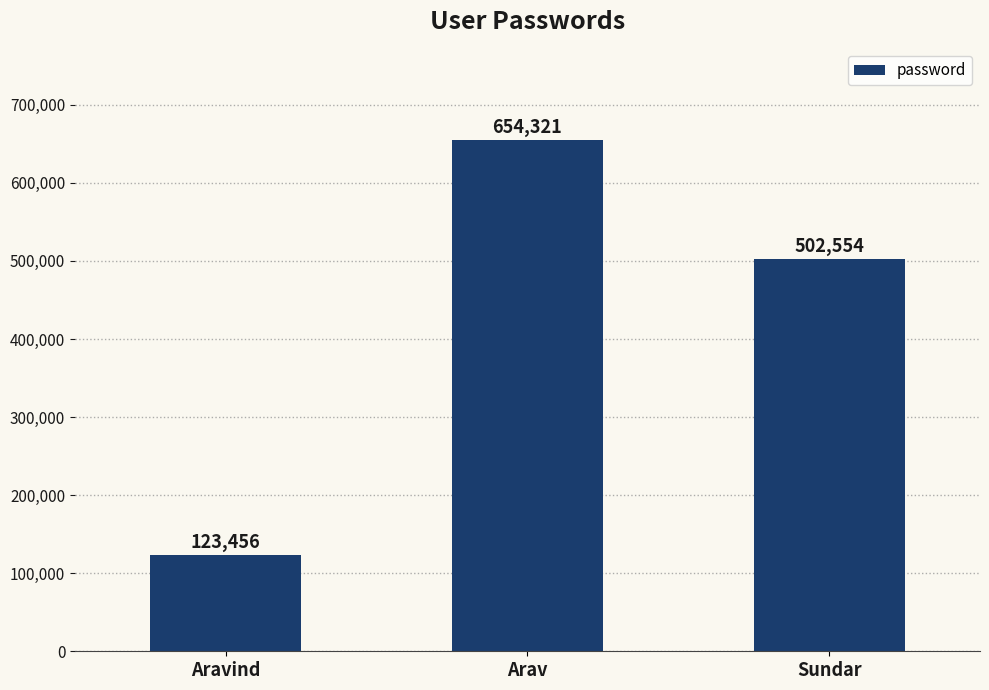

How many values are below 502554?

1